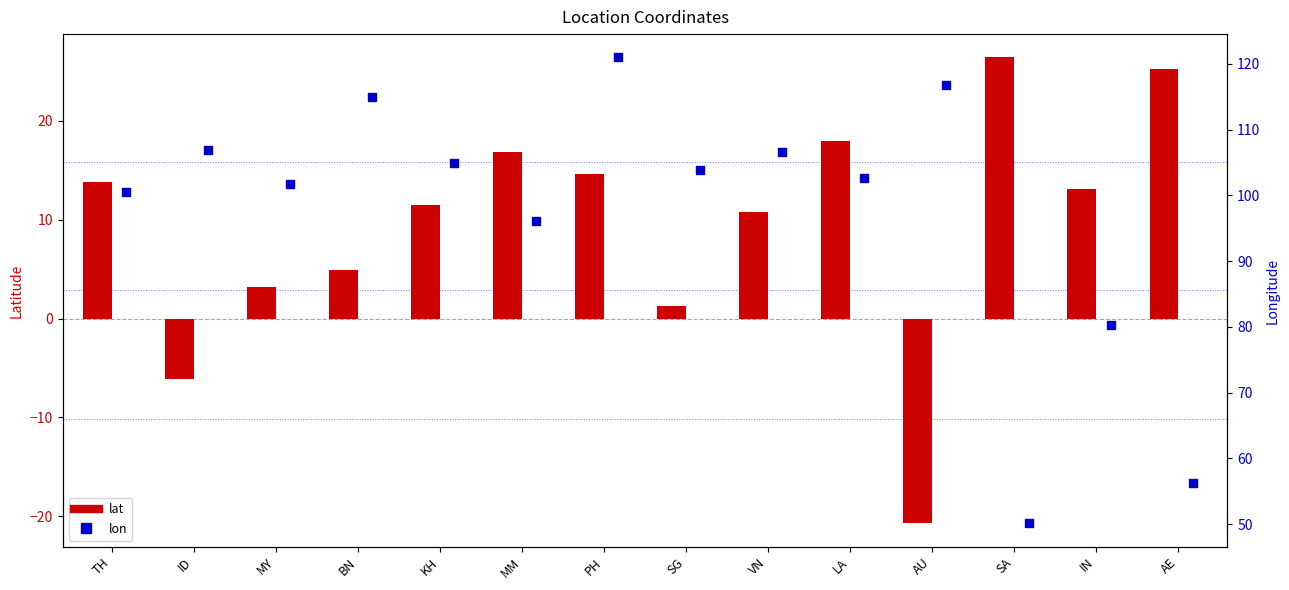

What is the total value across all series at KH?

116.4